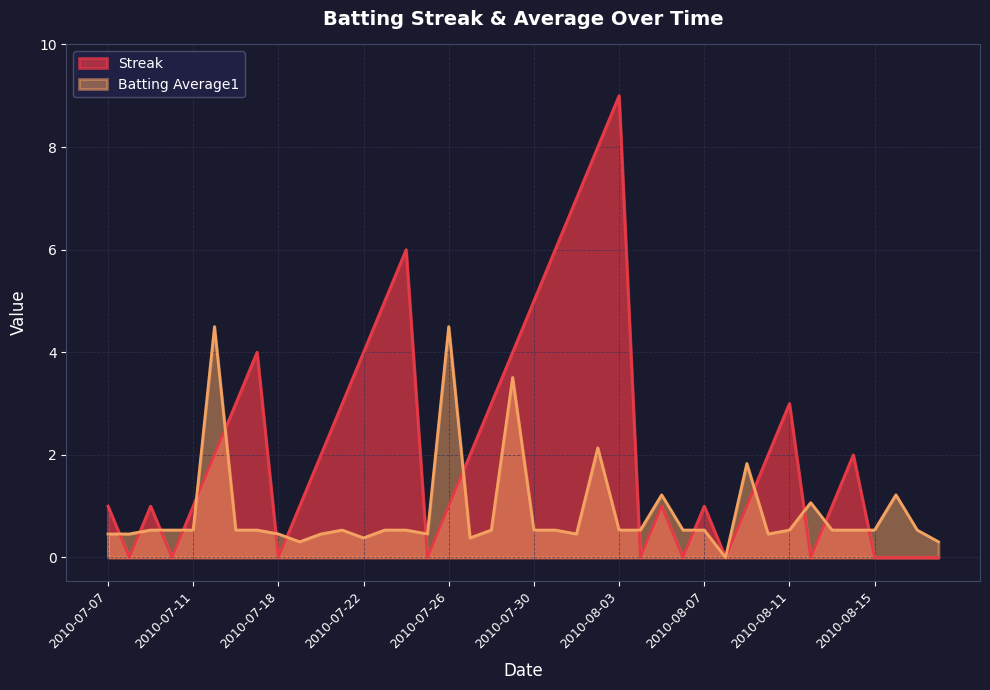

What is the label of the 2nd point from the right?

2010-08-17